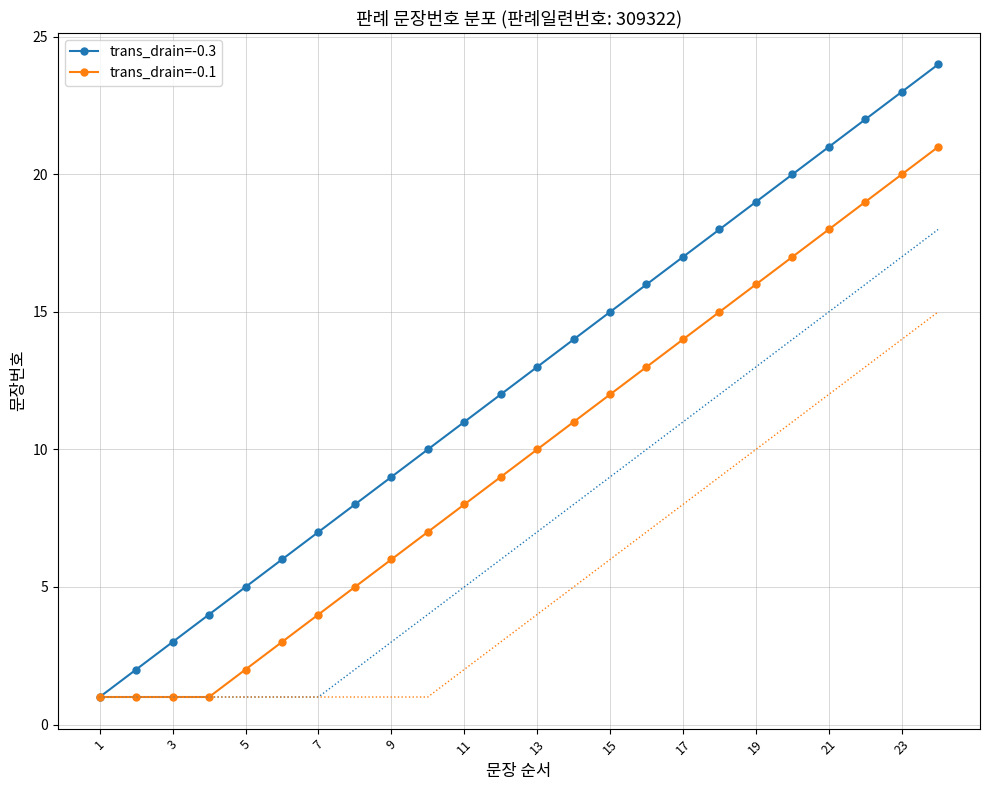

True or false: trans_drain=-0.3 has more than 1 interior local peaks.

False